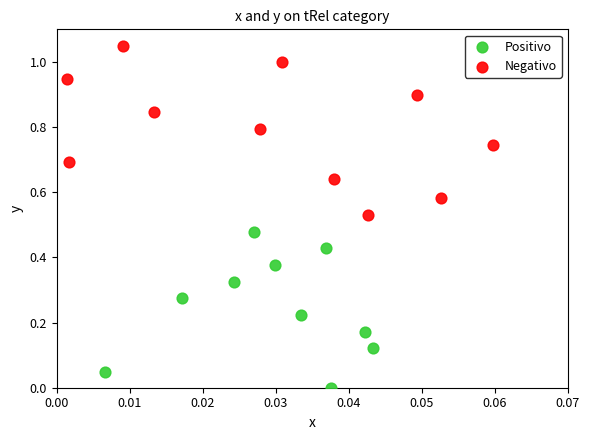

What are all the series names shown in the legend?

Positivo, Negativo